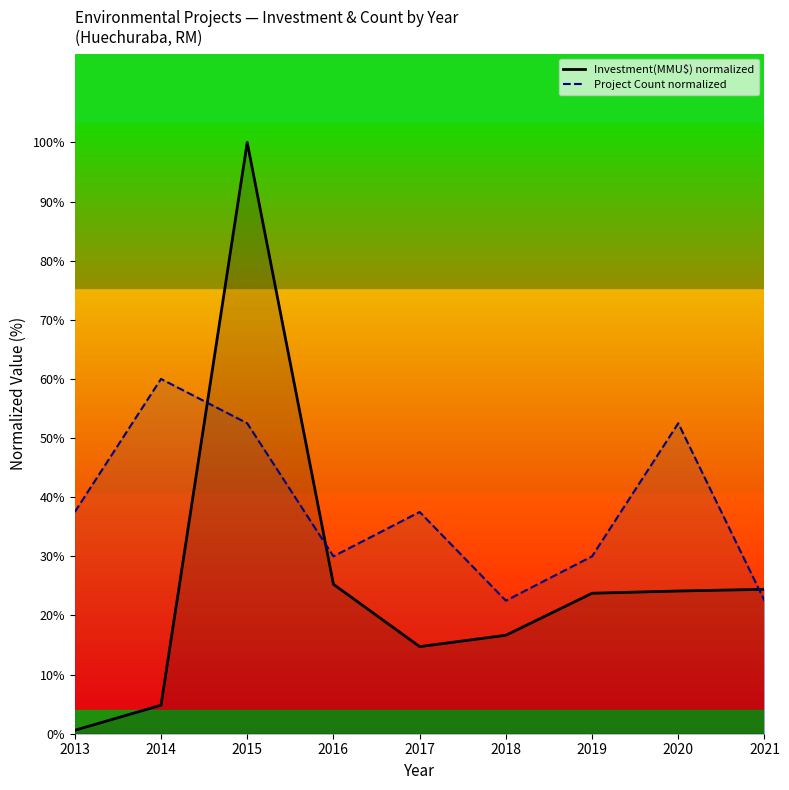

What are all the series names shown in the legend?

Investment(MMU$) normalized, Project Count normalized